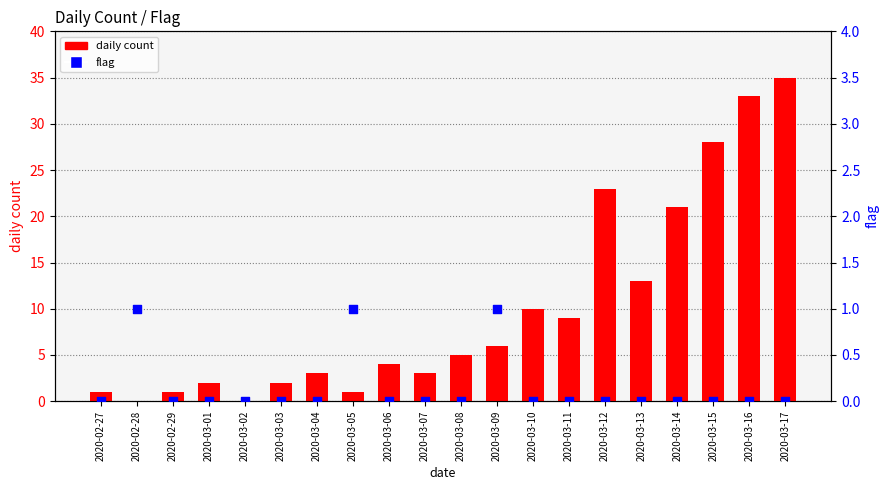

Which series has the largest Y range (max minus min)?

daily count